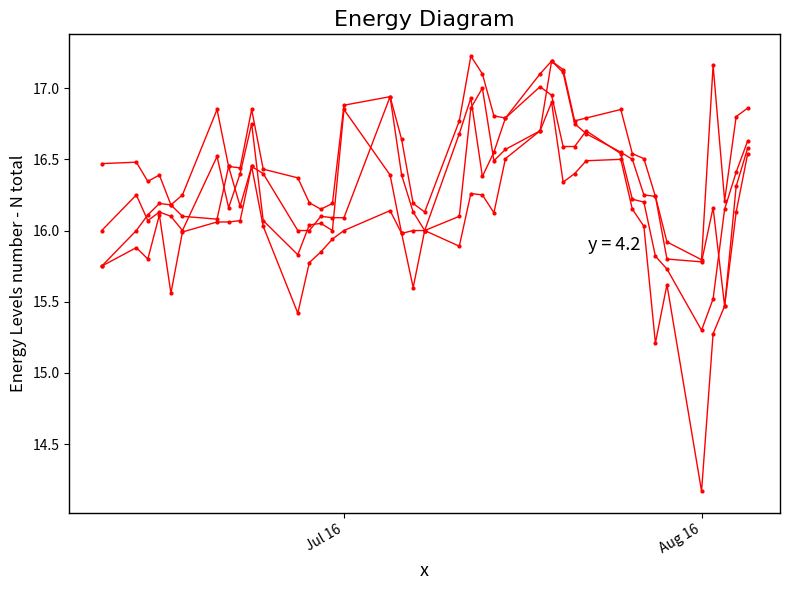

True or false: Low has a value of 5.6 at 12.

False